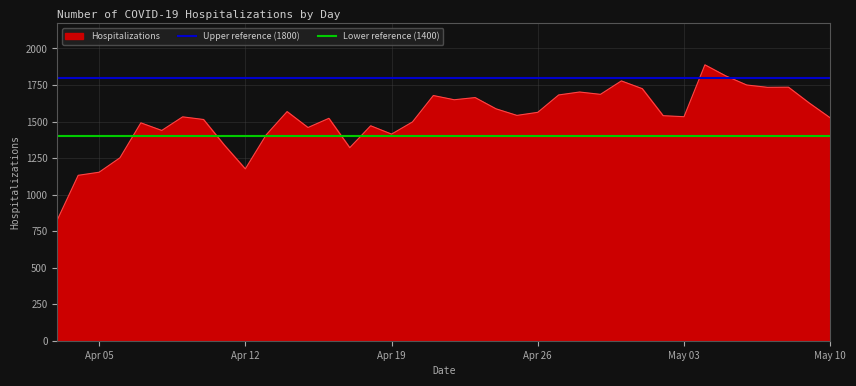

What is the highest value of the Hospitalizations series?

1888